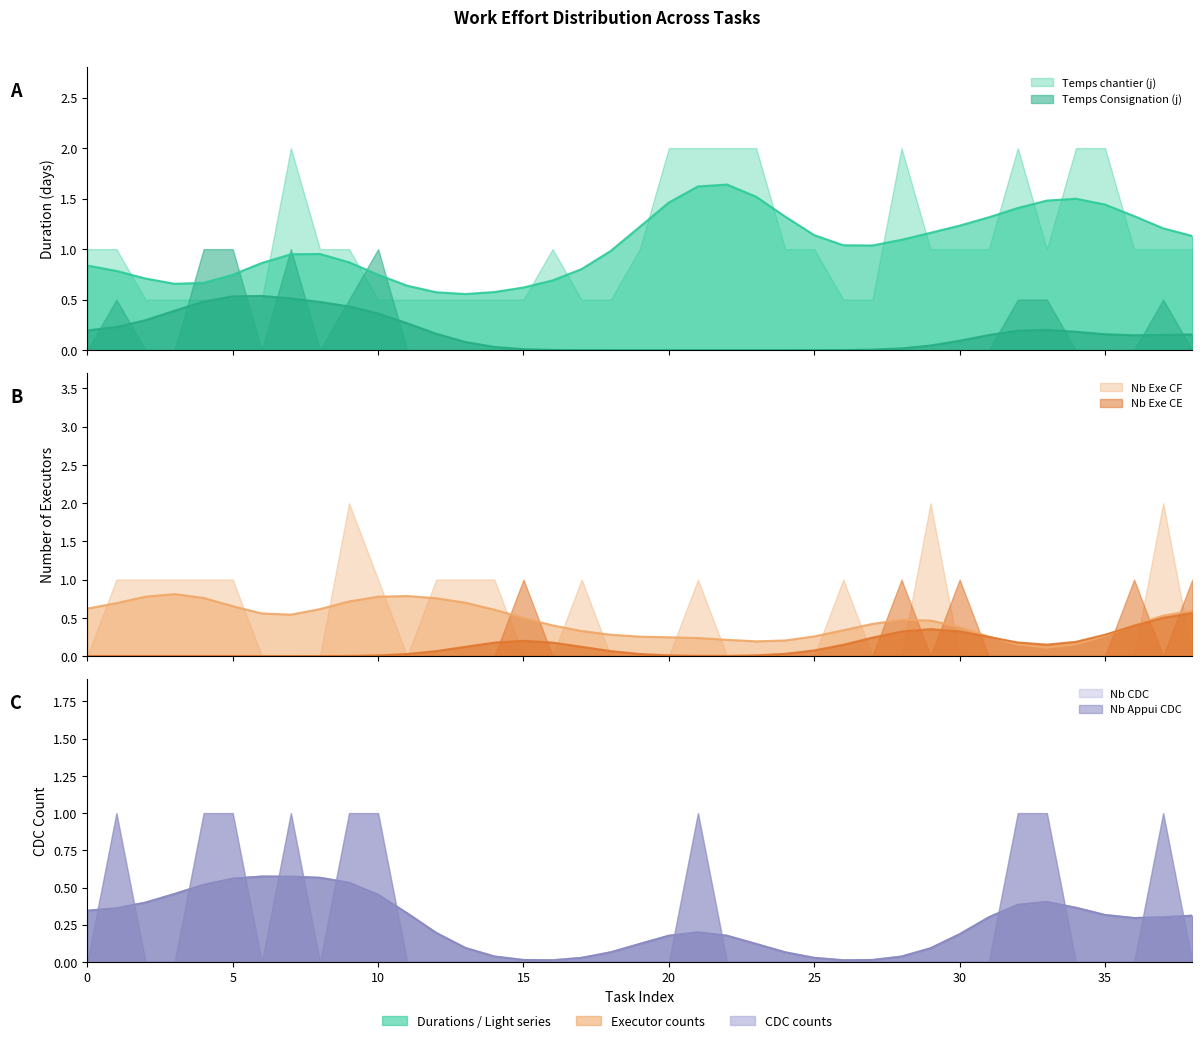

Read the Nb Appui CDC value at 9.

1.0